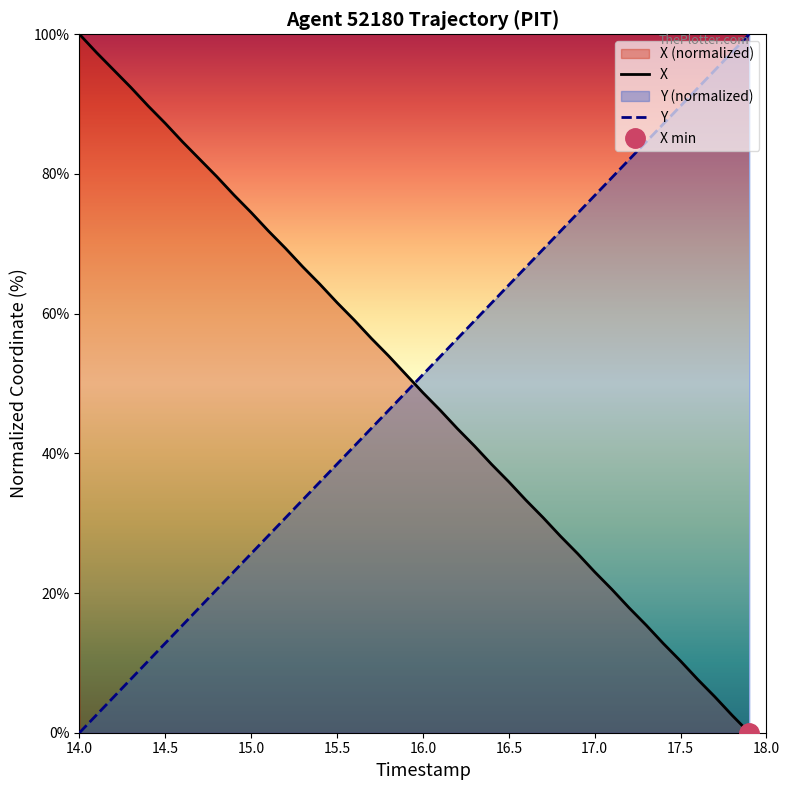

How many intersections are there between Y and X?

1